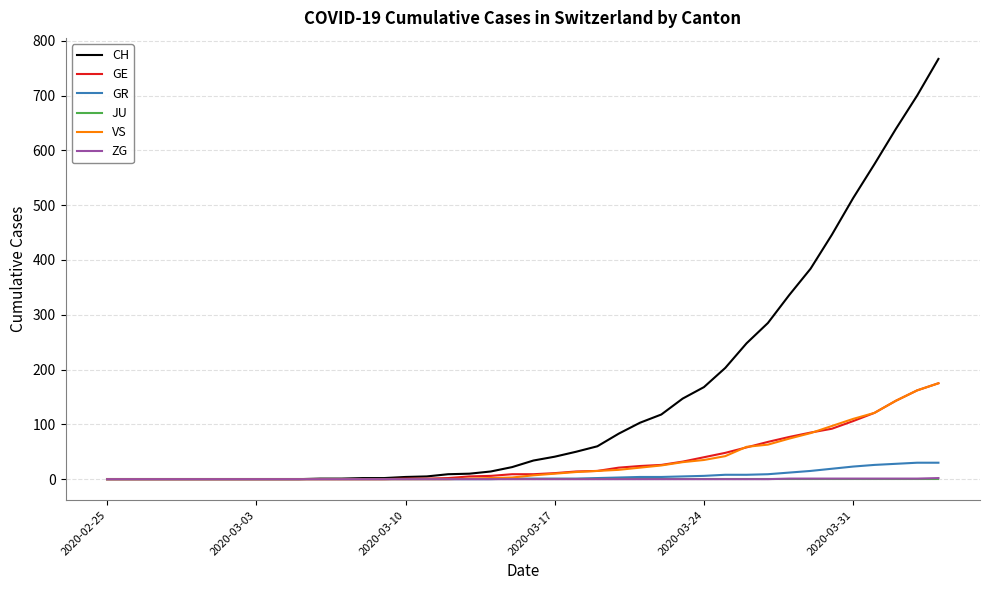

Which series has the largest range (max minus min)?

CH